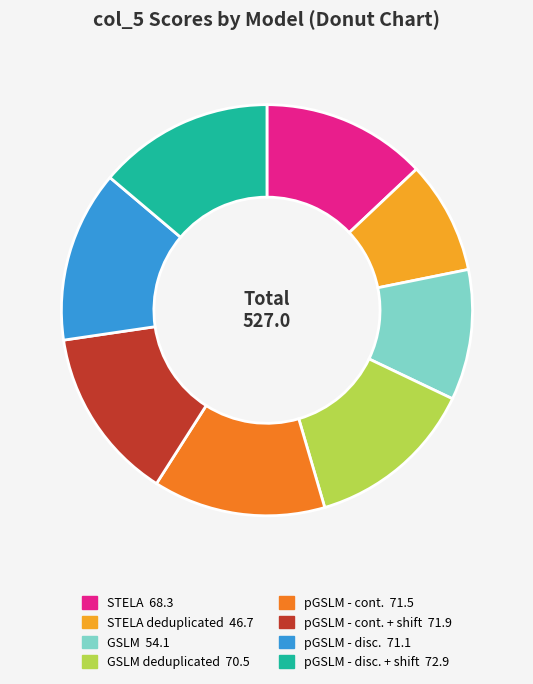

Is there any slice that represents more than half of the pie?

No